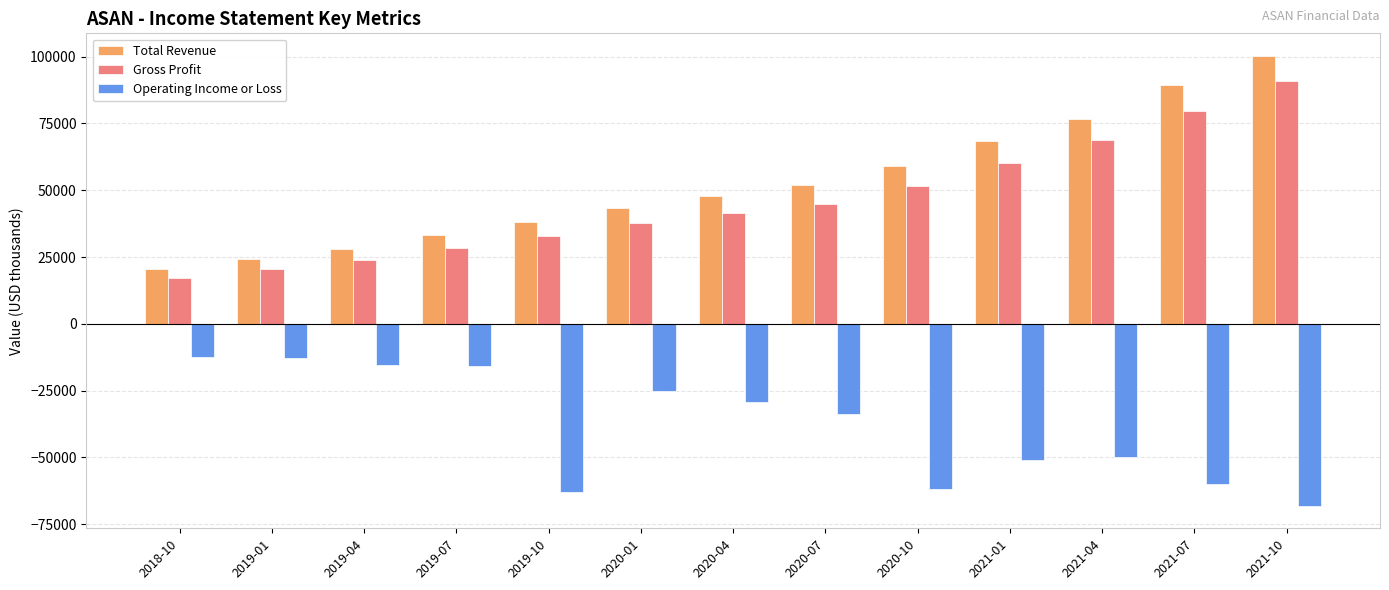

What is the difference between the second highest and second lowest values in the Operating Income or Loss series?

50400